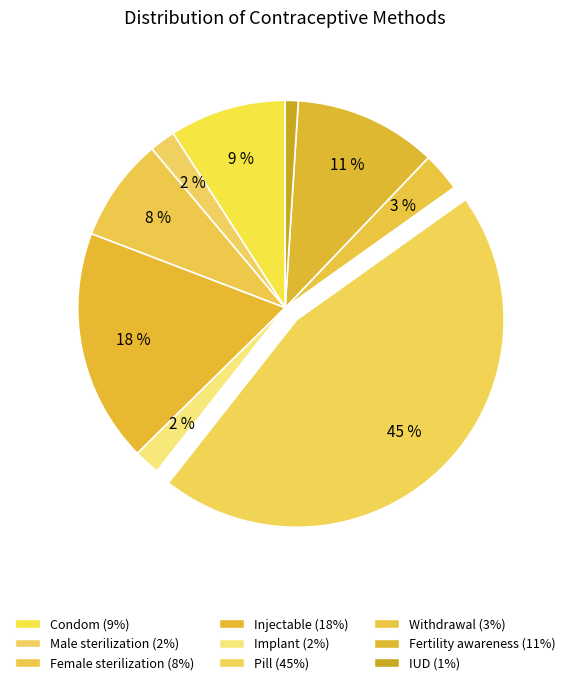

To the nearest percent, what is the combined percentage of Male sterilization and IUD?

3%